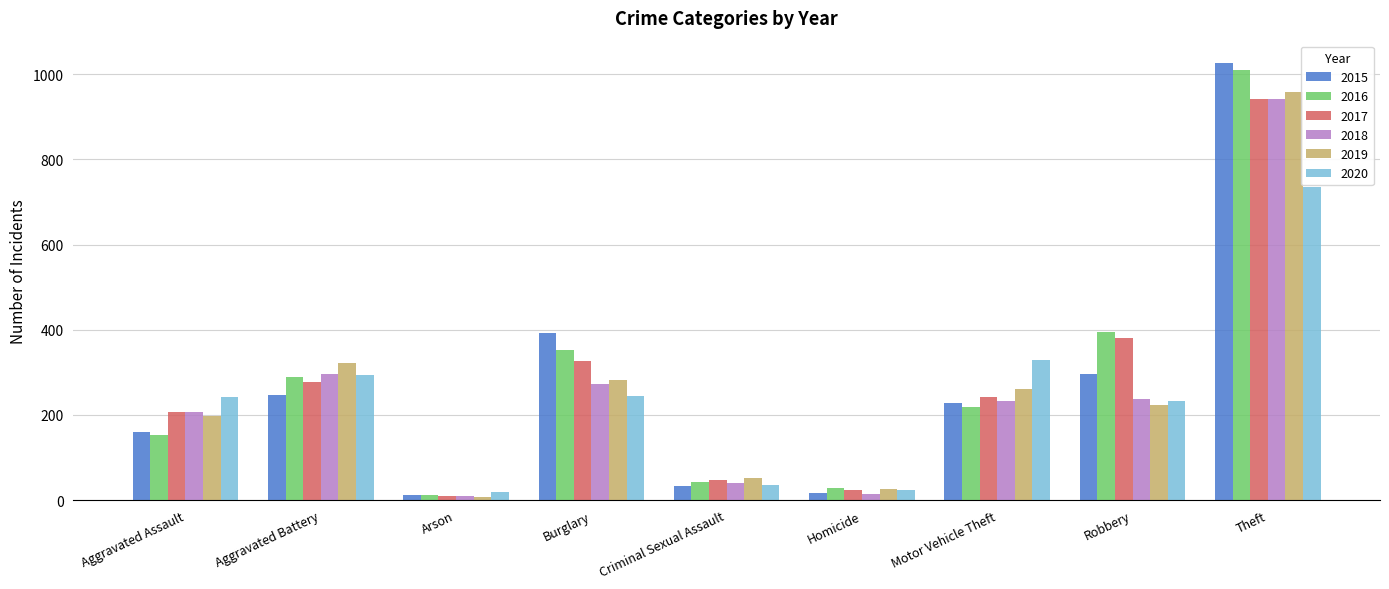

How many groups of bars are there?

9